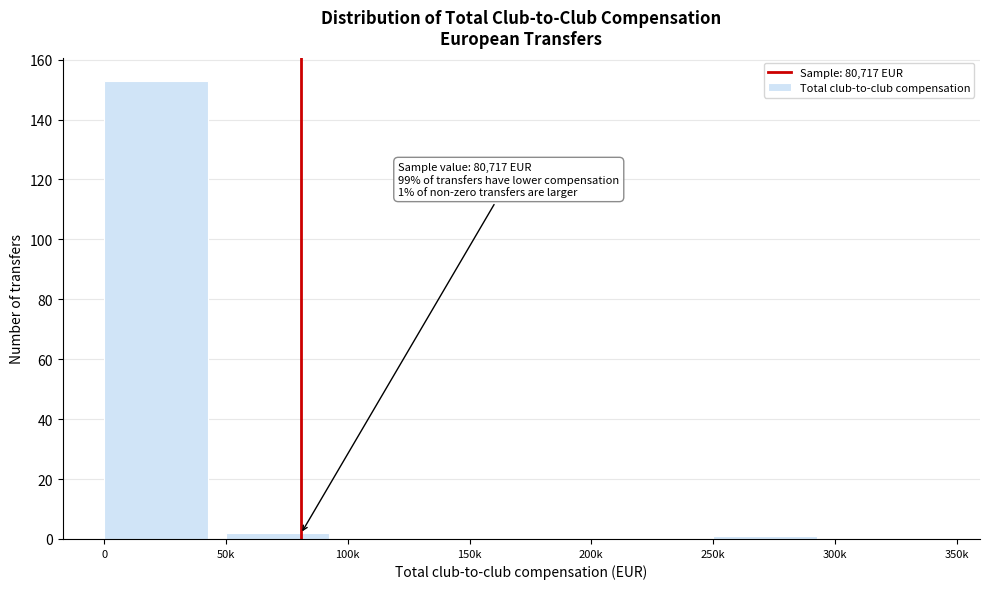

Reading right to left, what are all the values shown in this chart?

300k=0	250k=1	200k=0	150k=0	100k=0	50k=2	0=153